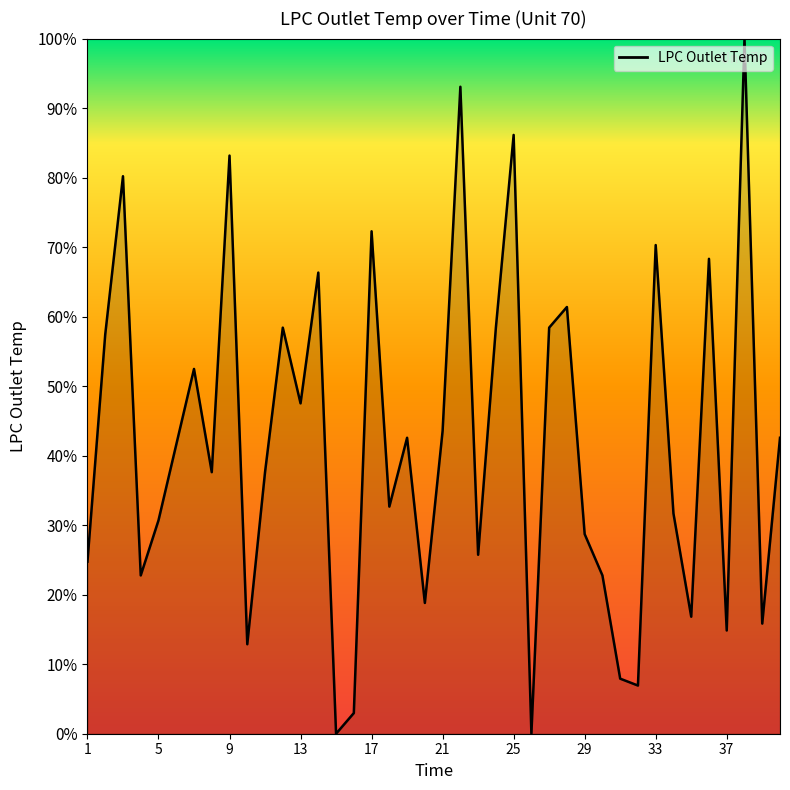

What is the maximum value shown in the chart?

100.0